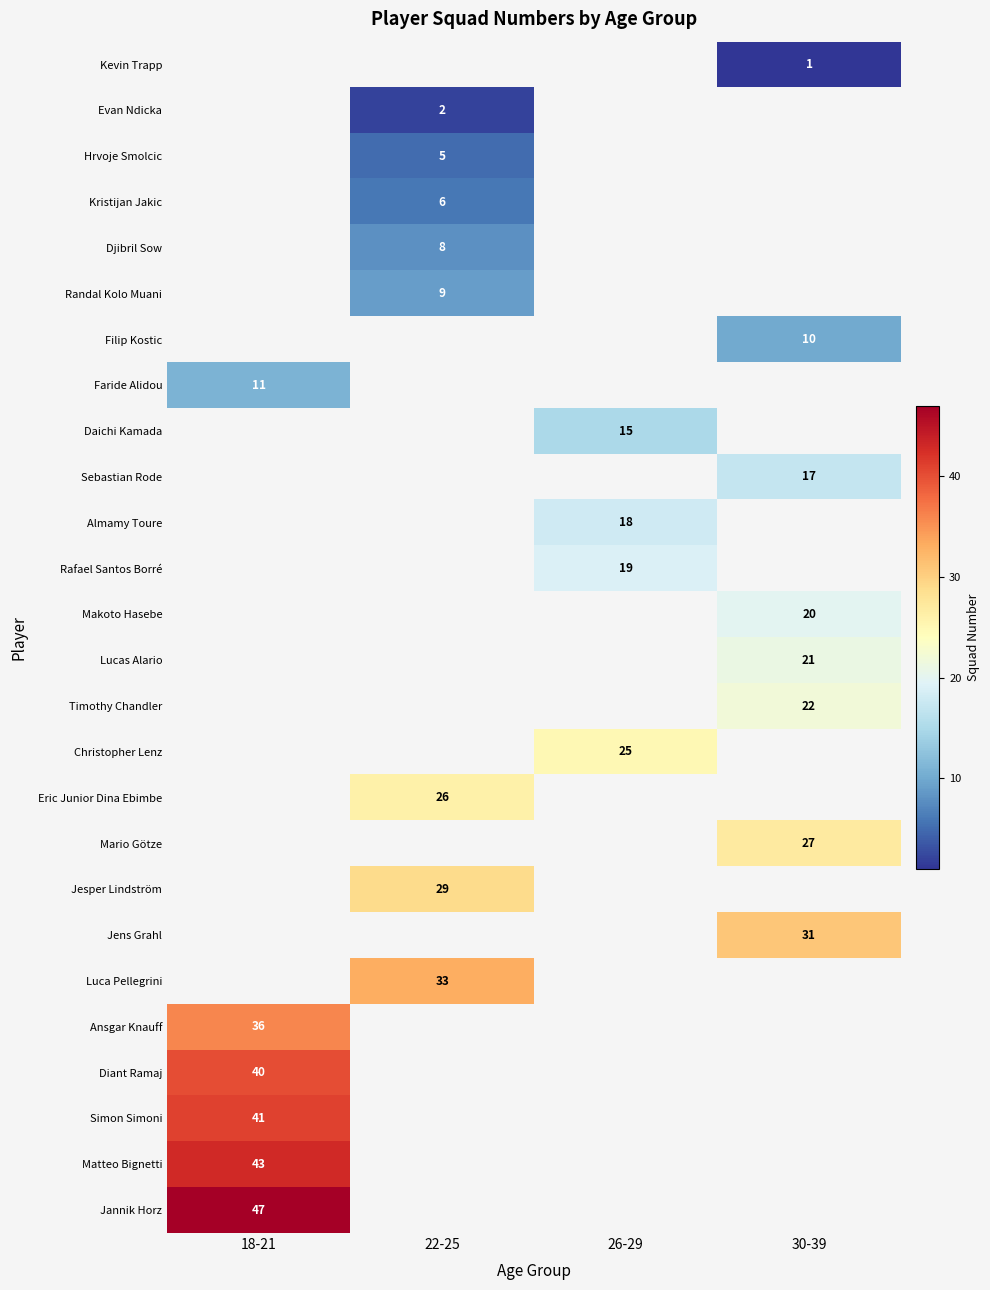

Which has a higher value, 30-39 or 26-29?

26-29